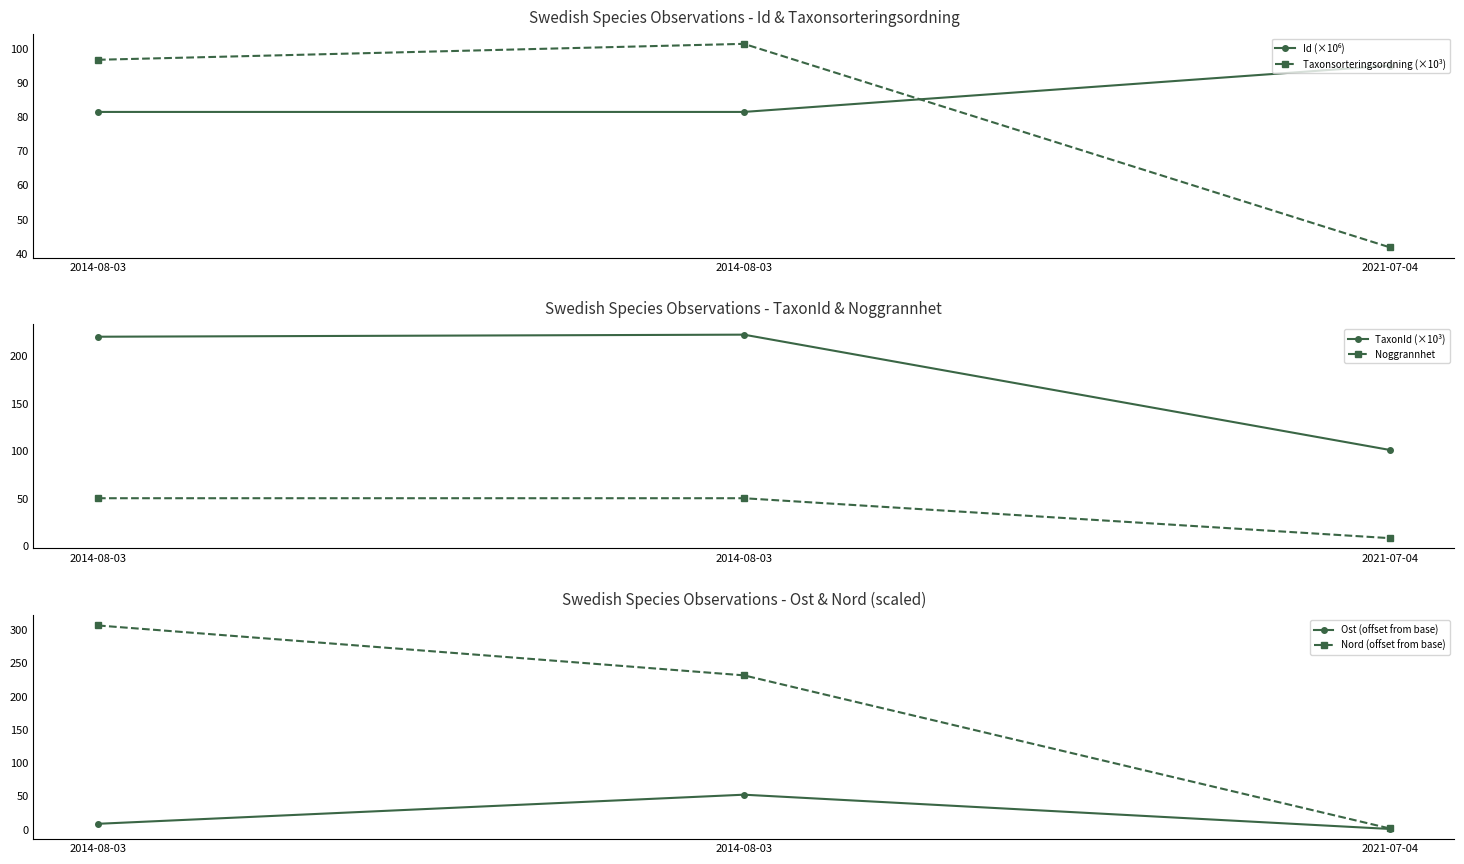

Which has a higher value, 2021-07-04 or 2014-08-03?

2021-07-04